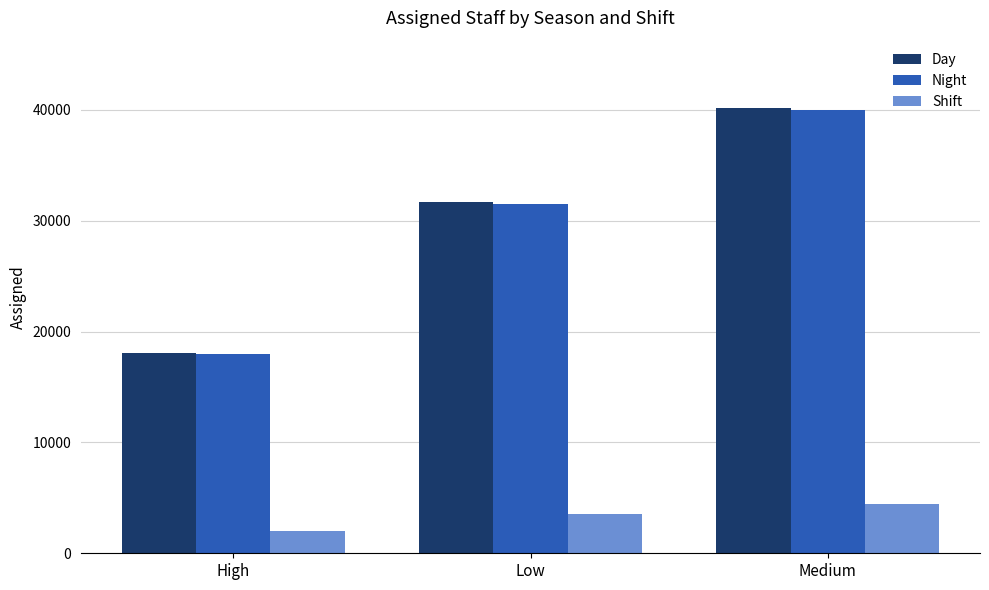

Reading left to right, what are all the values shown in this chart?

Day: 18096	31671	40202
Night: 17967	31497	39994
Shift: 2021	3527	4476